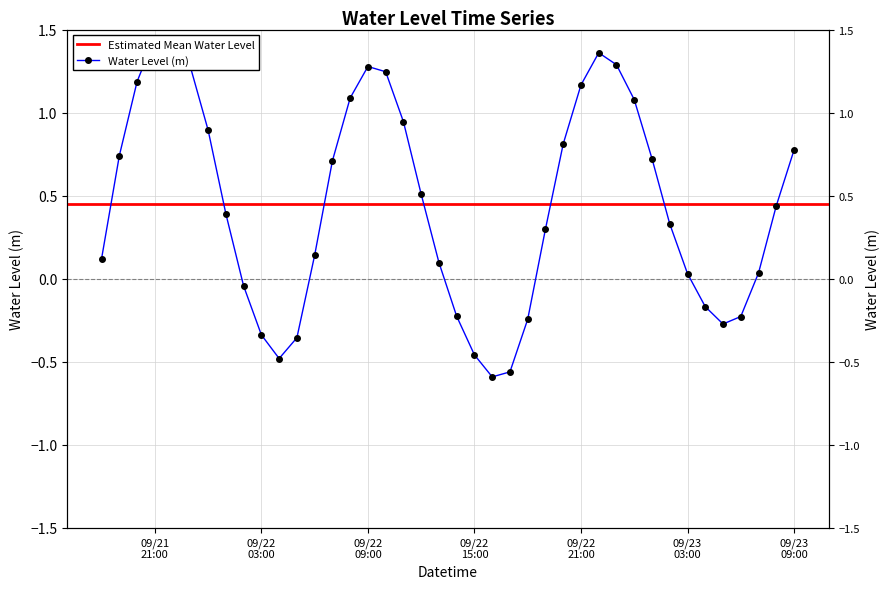

Reading left to right, what are all the values shown in this chart?

0.1	0.7	1.2	1.5	1.4	1.3	0.9	0.4	-0.0	-0.3	-0.5	-0.4	0.1	0.7	1.1	1.3	1.2	0.9	0.5	0.1	-0.2	-0.5	-0.6	-0.6	-0.2	0.3	0.8	1.2	1.4	1.3	1.1	0.7	0.3	0.0	-0.2	-0.3	-0.2	0.0	0.4	0.8